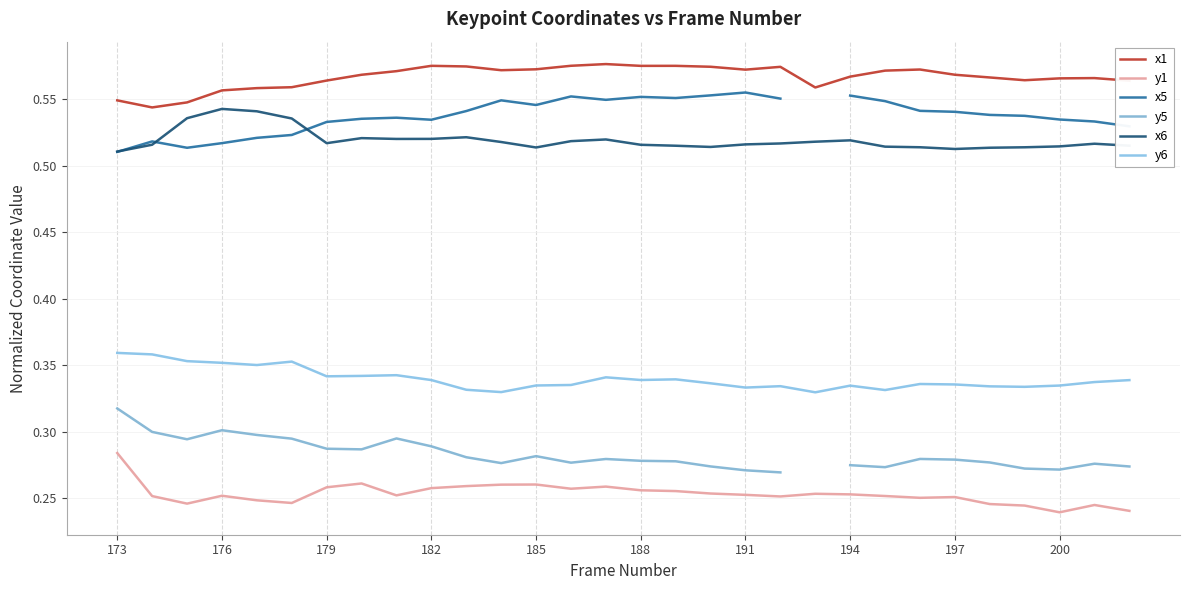

At how many categories does at least one series exceed 0?

30